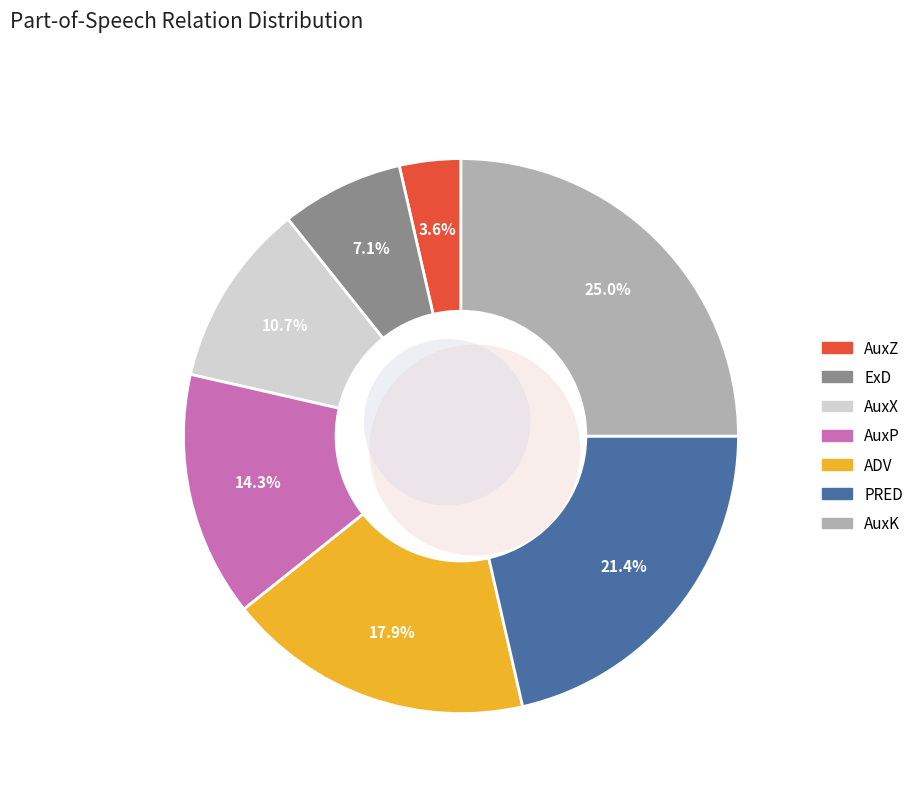

True or false: AuxX accounts for 11% of the total.

True